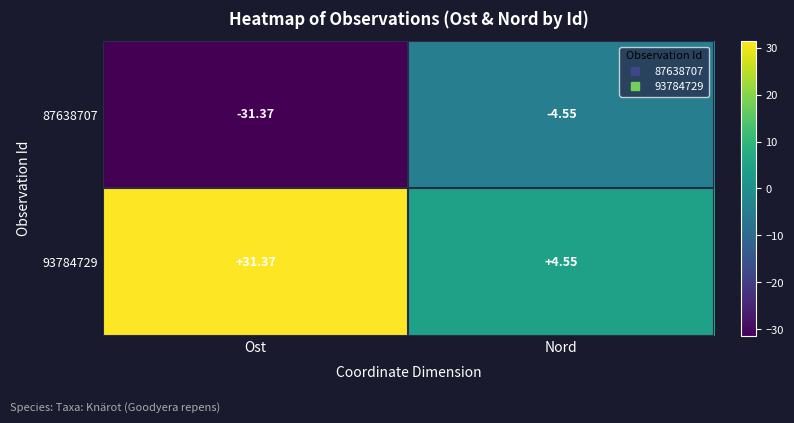

Which category has the highest value across all series?

Ost